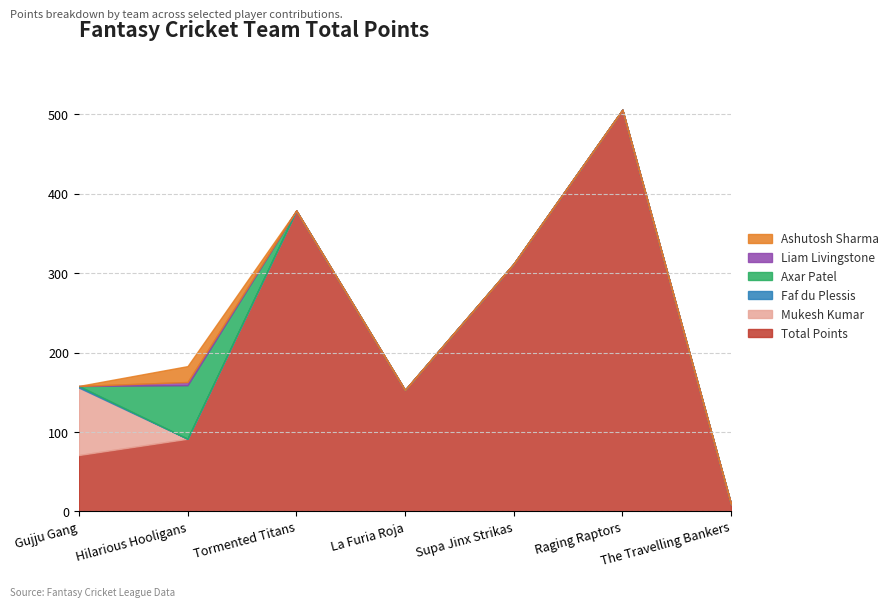

Rank the categories by Total Points value from lowest to highest.

The Travelling Bankers, Gujju Gang, Hilarious Hooligans, La Furia Roja, Supa Jinx Strikas, Tormented Titans, Raging Raptors